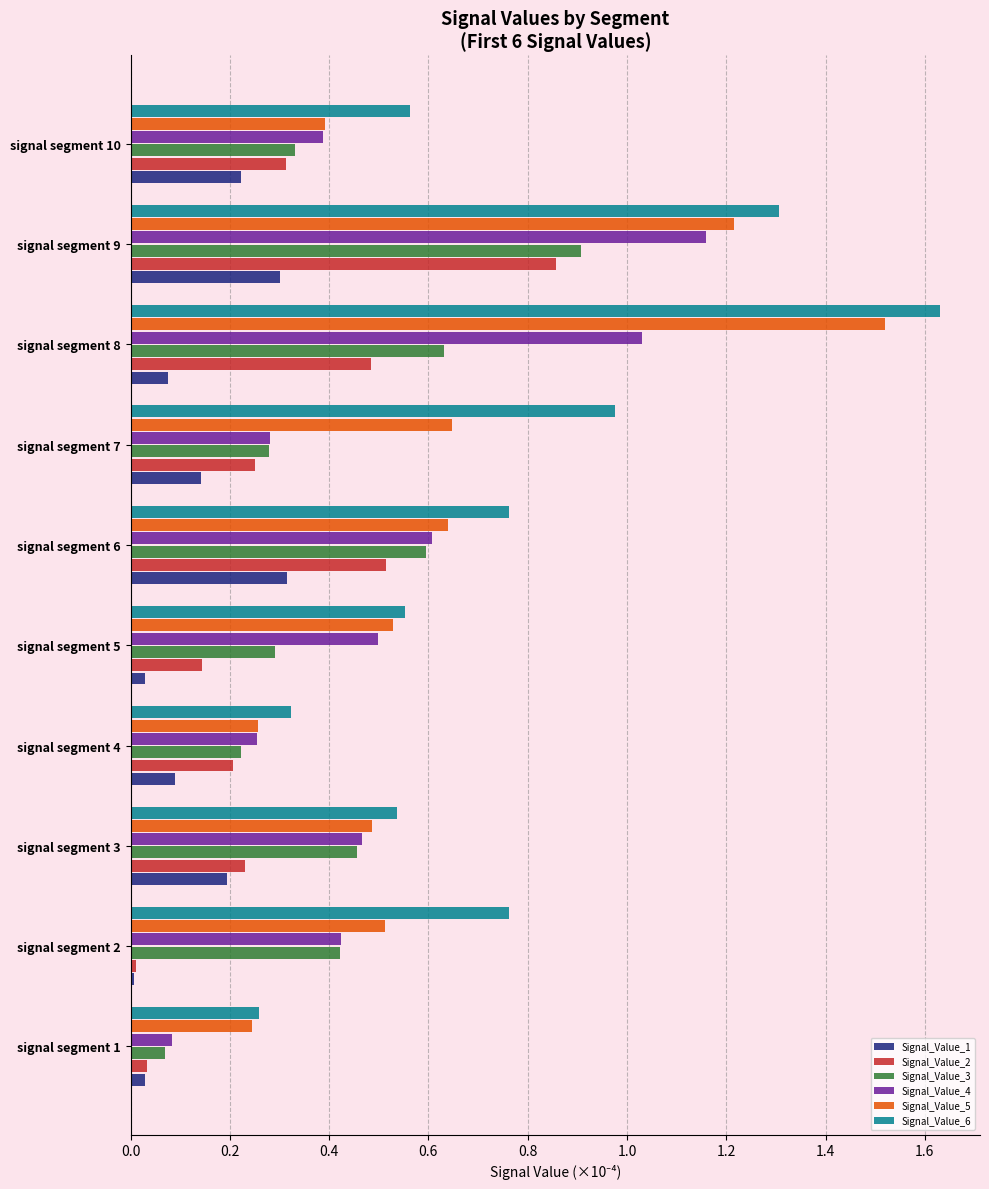

Rank the series by their maximum value, from lowest to highest.

Signal_Value_1, Signal_Value_2, Signal_Value_3, Signal_Value_4, Signal_Value_5, Signal_Value_6